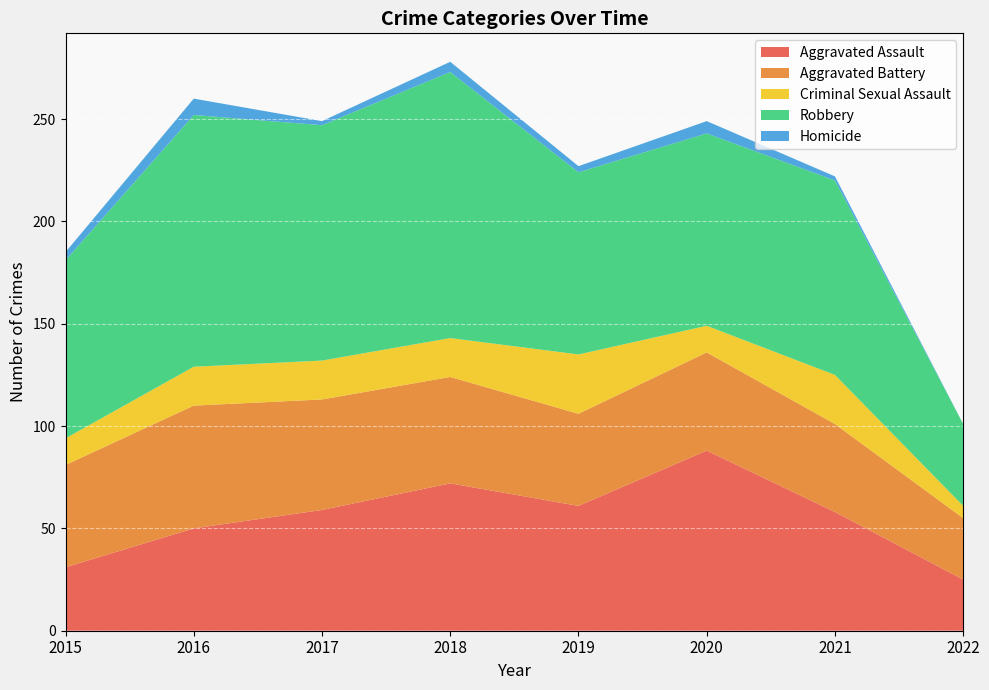

Reading left to right, what are all the values shown in this chart?

Aggravated Assault: 2015=31	2016=50	2017=59	2018=72	2019=61	2020=88	2021=58	2022=25
Aggravated Battery: 2015=50	2016=60	2017=54	2018=52	2019=45	2020=48	2021=43	2022=30
Criminal Sexual Assault: 2015=13	2016=19	2017=19	2018=19	2019=29	2020=13	2021=24	2022=6
Robbery: 2015=87	2016=123	2017=115	2018=130	2019=89	2020=94	2021=95	2022=40
Homicide: 2015=4	2016=8	2017=2	2018=5	2019=3	2020=6	2021=2	2022=0